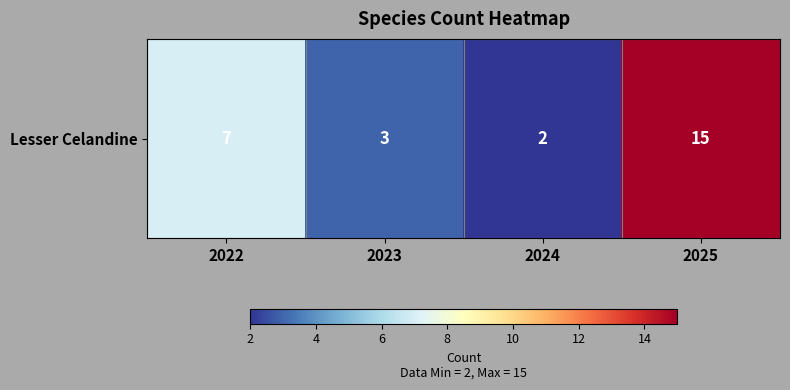

Count the number of data series in this chart.

1